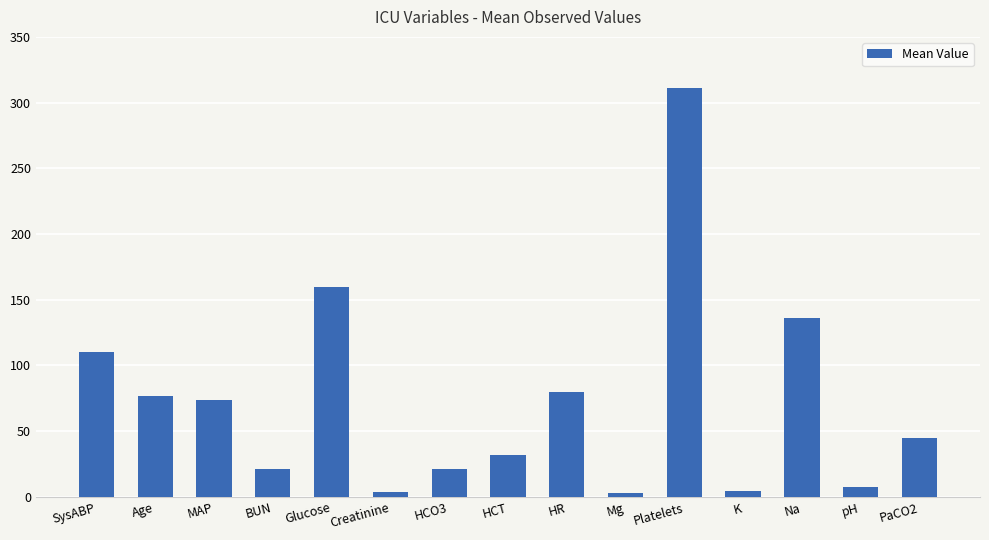

What is the sum of the values at Mg and HCO3?

24.1